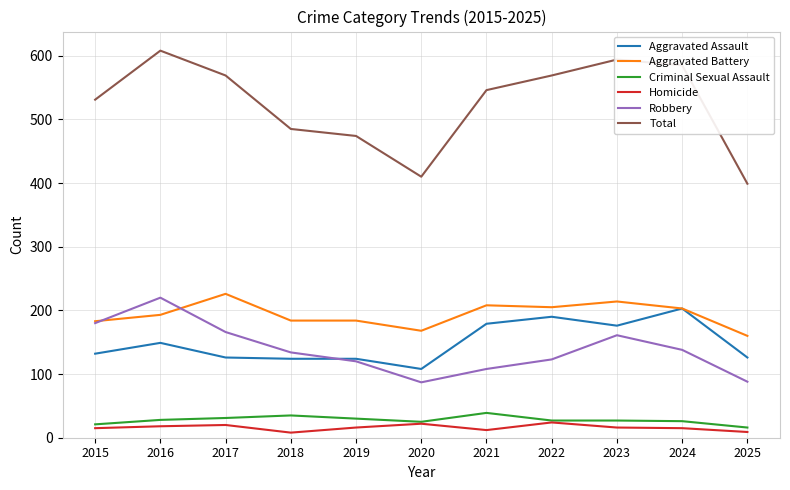

True or false: Criminal Sexual Assault and Aggravated Battery cross at least once.

False